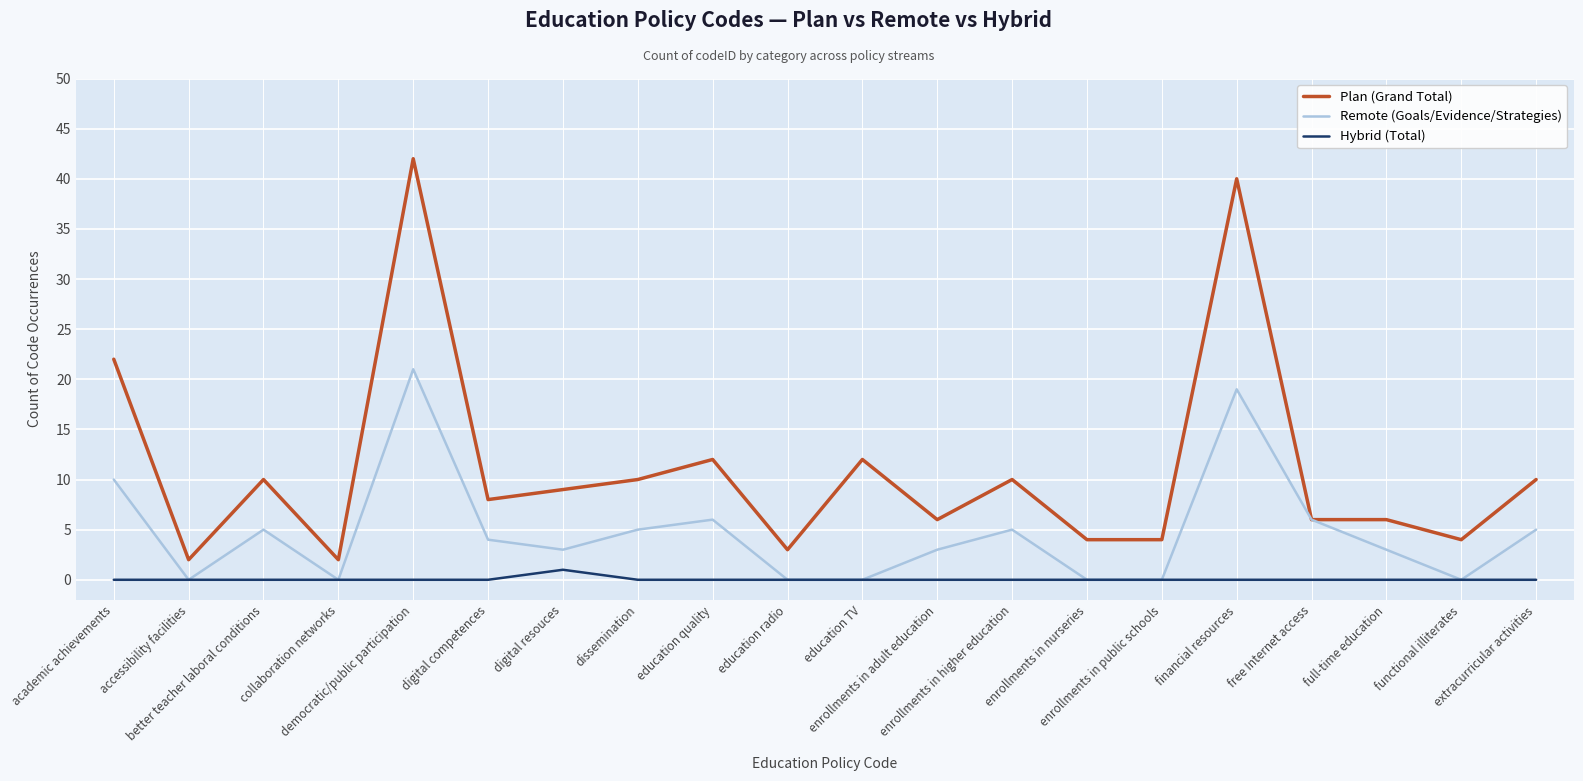

Which series has the largest total across all categories?

Plan (Grand Total)